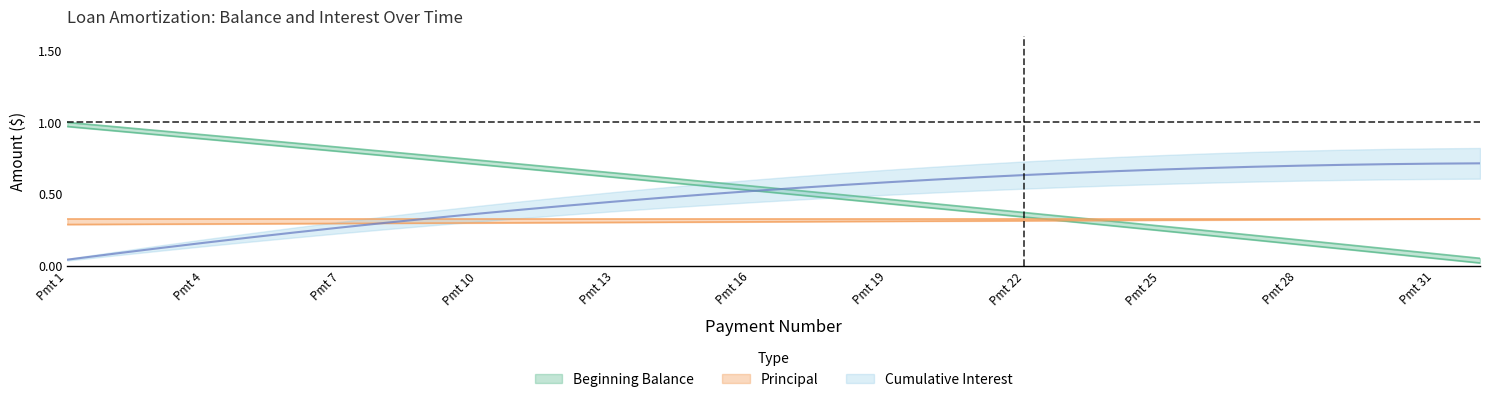

Where is Principal nearest to the value 0?

Pmt 1